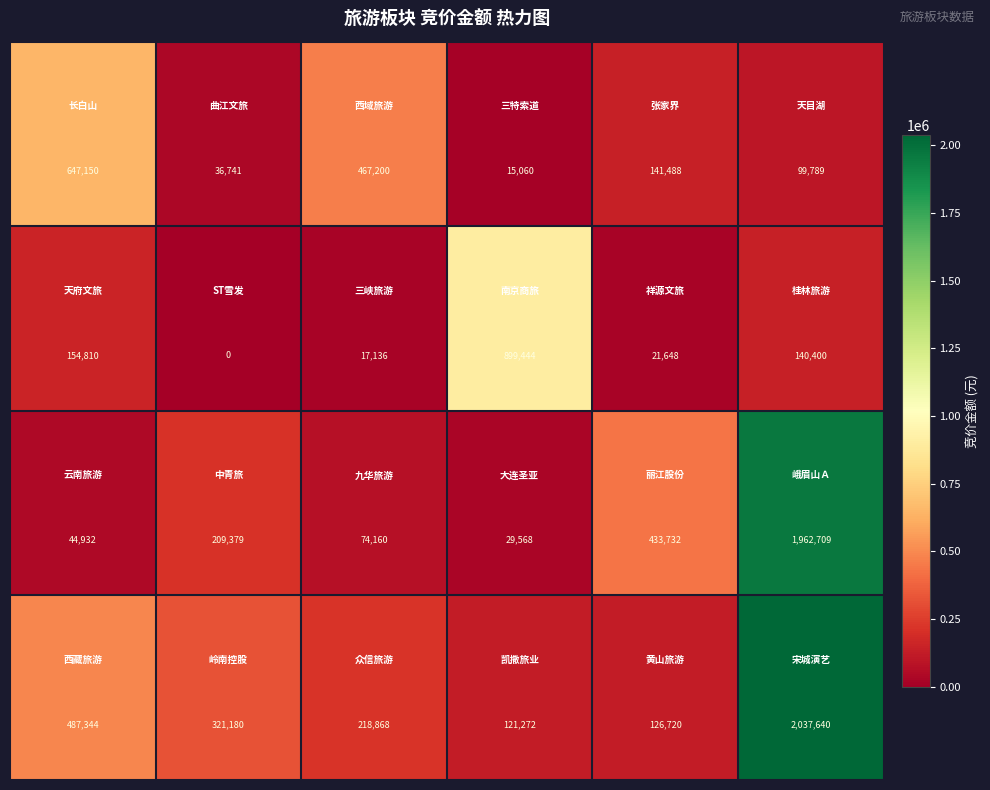

What is the maximum value shown in the chart?

2037640